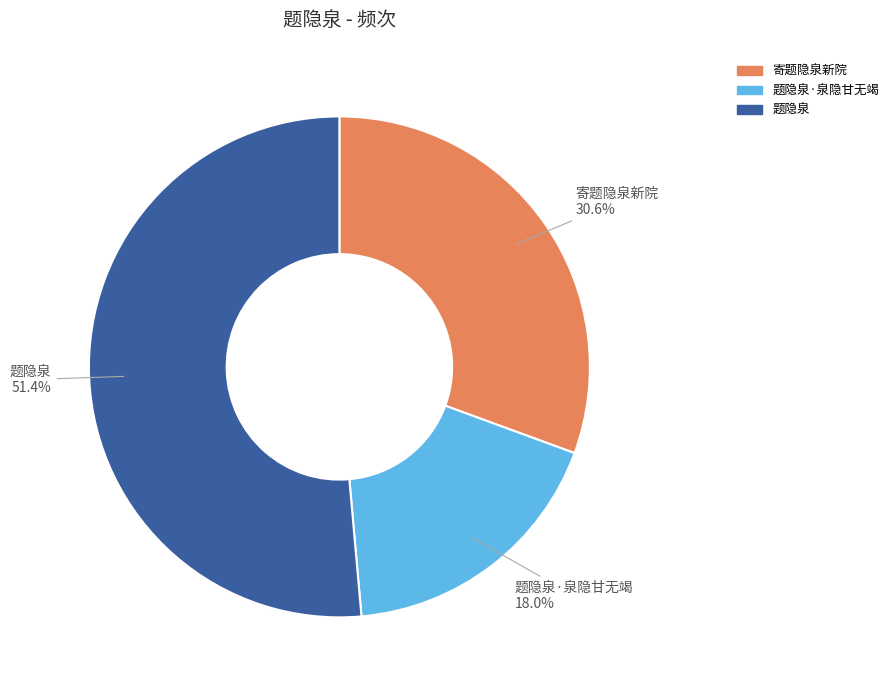

Does any single category account for the majority?

Yes